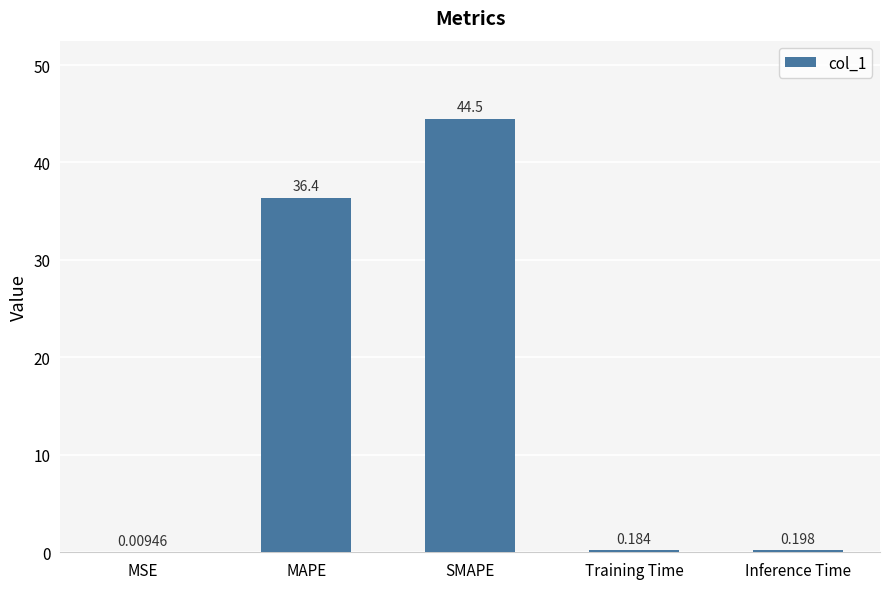

Which label corresponds to the largest value in the chart?

SMAPE